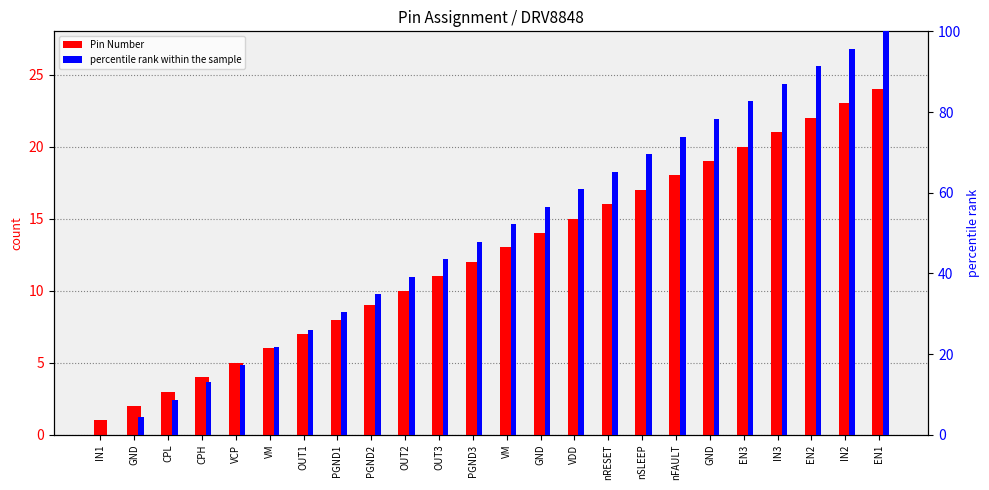

Rank the series by their average value, from lowest to highest.

Pin Number, percentile rank within the sample